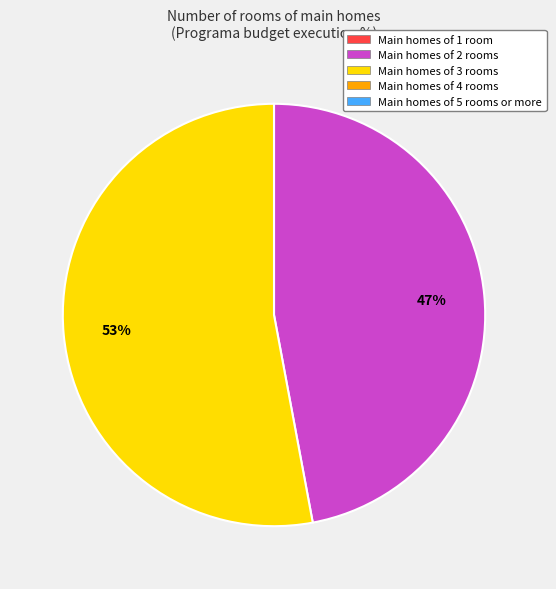

Is there a majority slice in this chart?

Yes